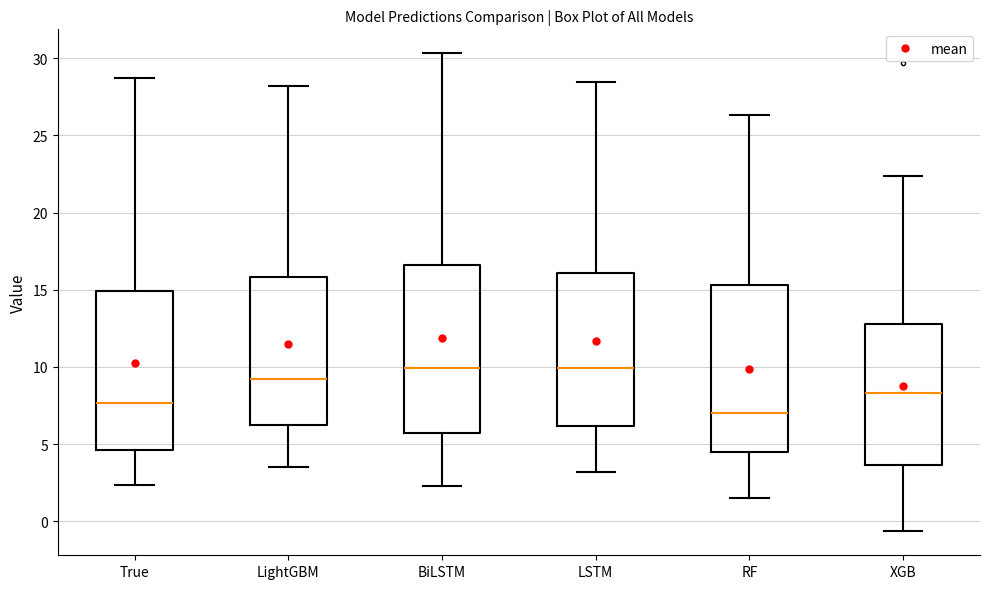

Where is the upper edge of the box for RF on the y-axis? The values are not printed on the chart, so give them approximately, as read against the axis.

15.5